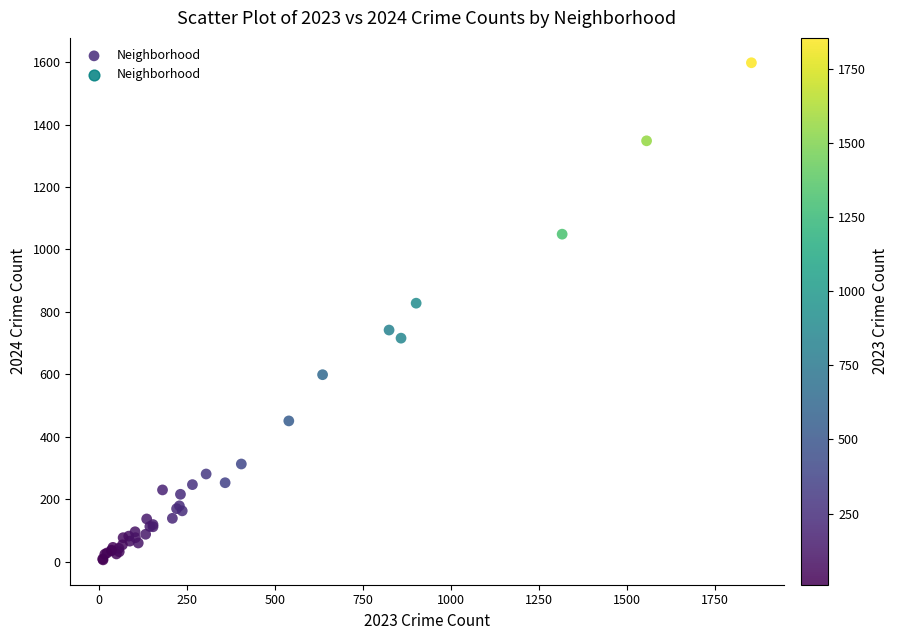

What Y value in the scatter plot is closest to 802?

828